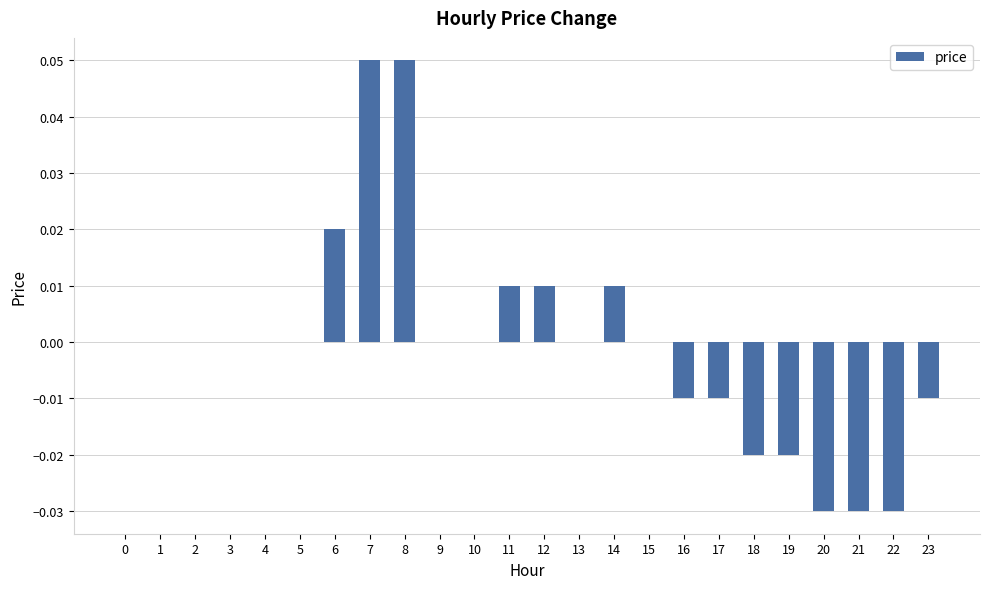

How many values are between 0 and 1?

16